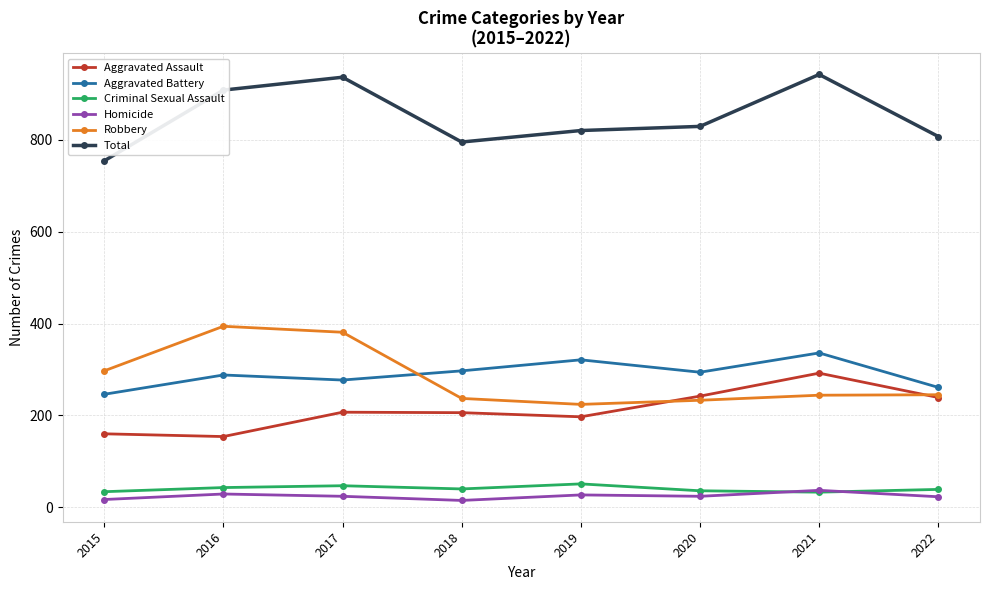

At how many categories does at least one series exceed 65?

8